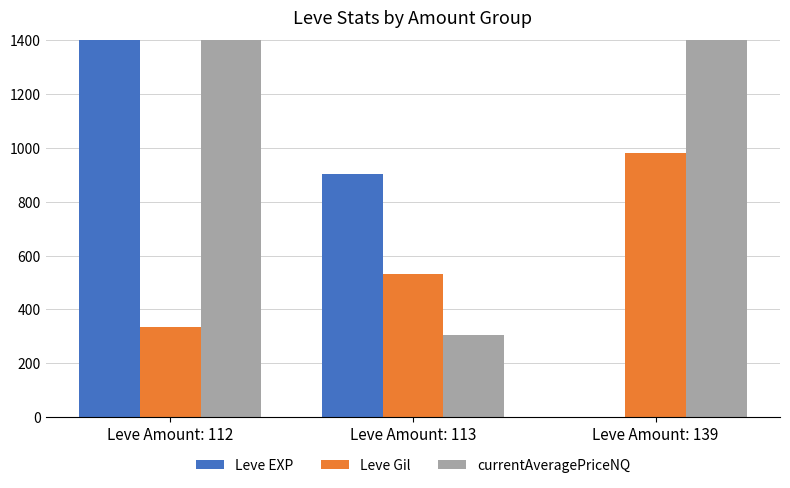

What is the average value of the Leve Gil series?

616.3